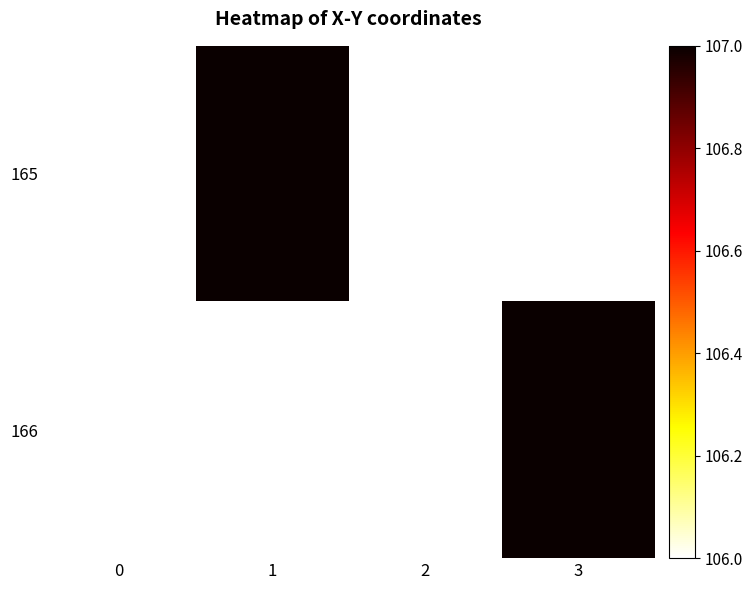

What is the difference between the 165 values at 1 and 0?

1.0